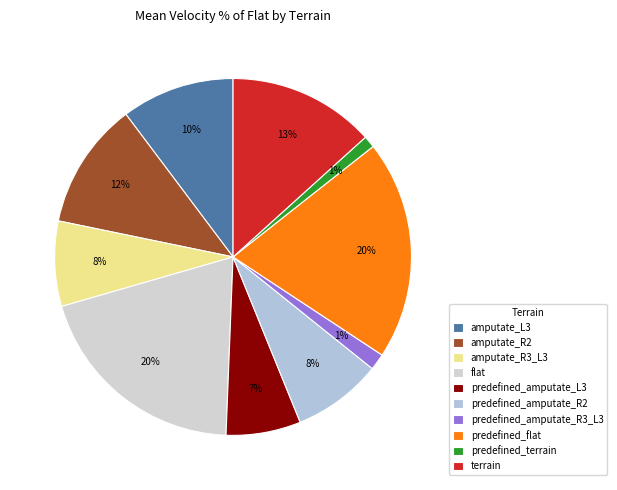

Rank the categories by value from lowest to highest.

predefined_terrain, predefined_amputate_R3_L3, predefined_amputate_L3, amputate_R3_L3, predefined_amputate_R2, amputate_L3, amputate_R2, terrain, flat, predefined_flat